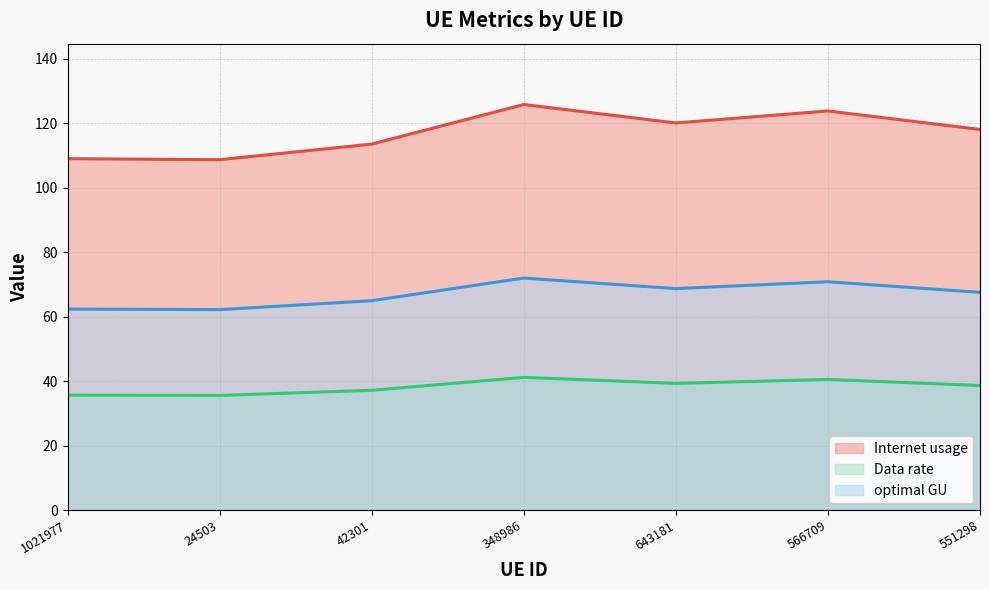

True or false: Data rate (line) and optimal GU (line) intersect in this chart.

False